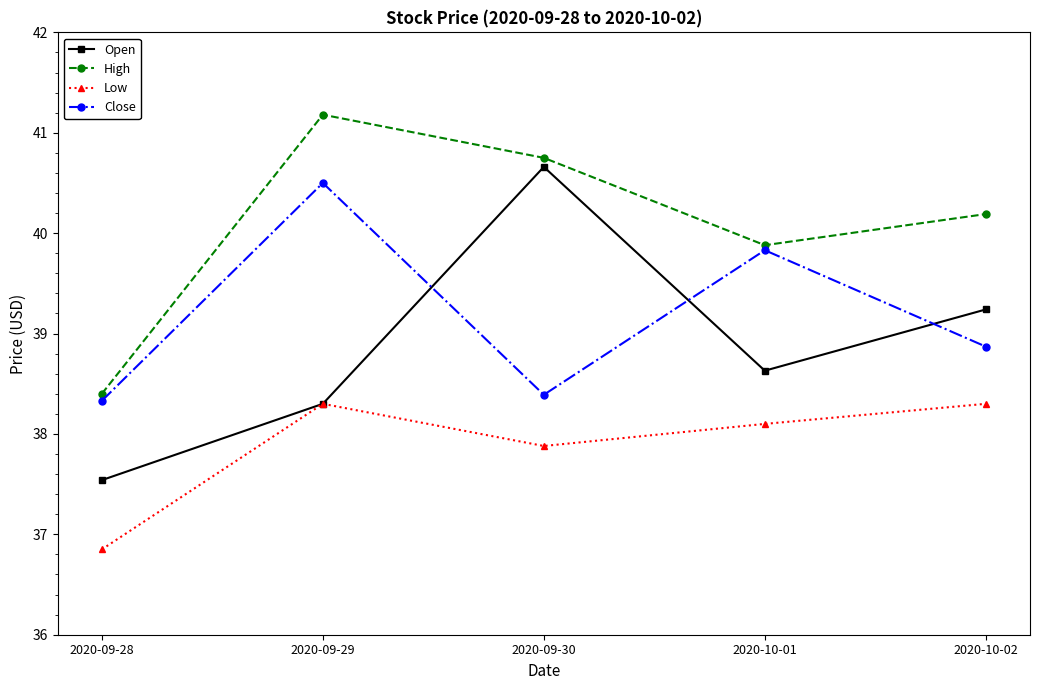

What are all the series names shown in the legend?

Open, High, Low, Close